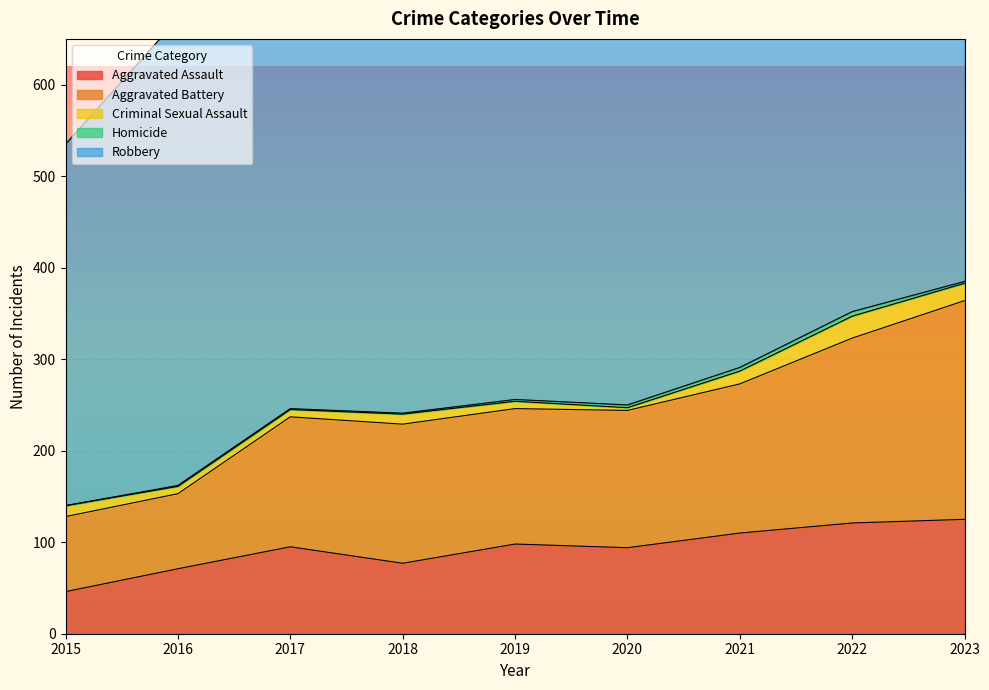

True or false: Homicide and Criminal Sexual Assault cross at least once.

False